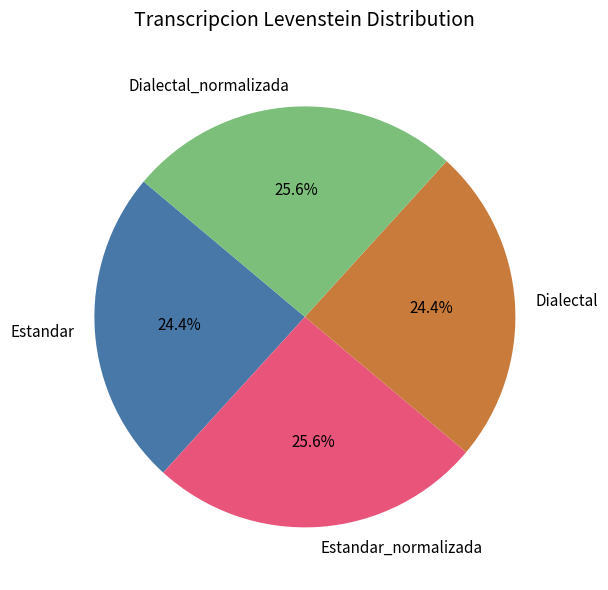

Is the sum of Estandar and Dialectal greater than half?

No